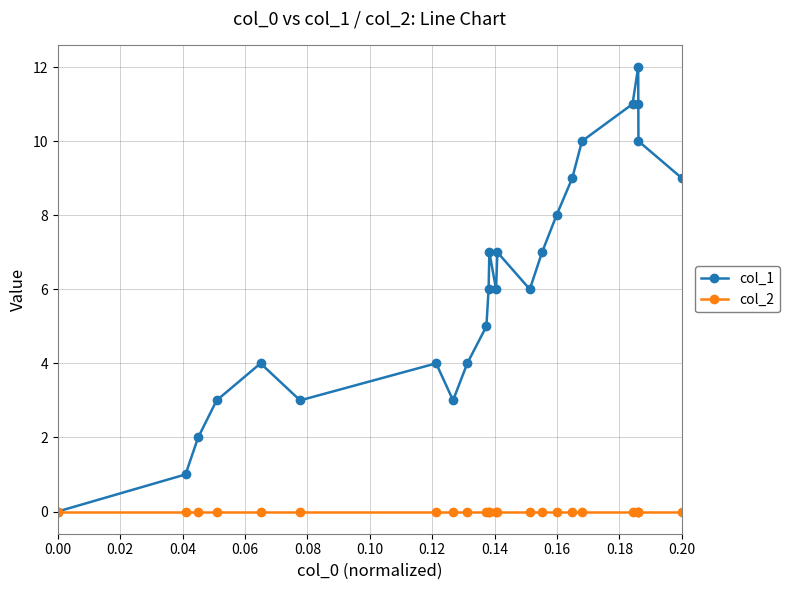

Reading left to right, extract all data points from this chart.

col_1: 0	1	2	3	4	3	4	3	4	5	6	7	6	7	6	7	8	9	10	11	12	11	10	9
col_2: 0	0	0	0	0	0	0	0	0	0	0	0	0	0	0	0	0	0	0	0	0	0	0	0